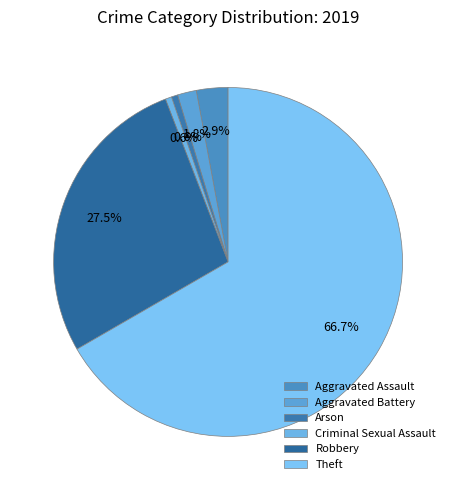

What is the change in value from Arson to Theft?

+113